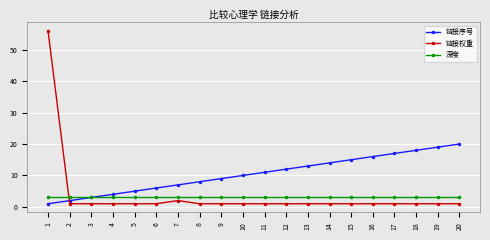

True or false: 深度 has a value of 3 at 15.

True